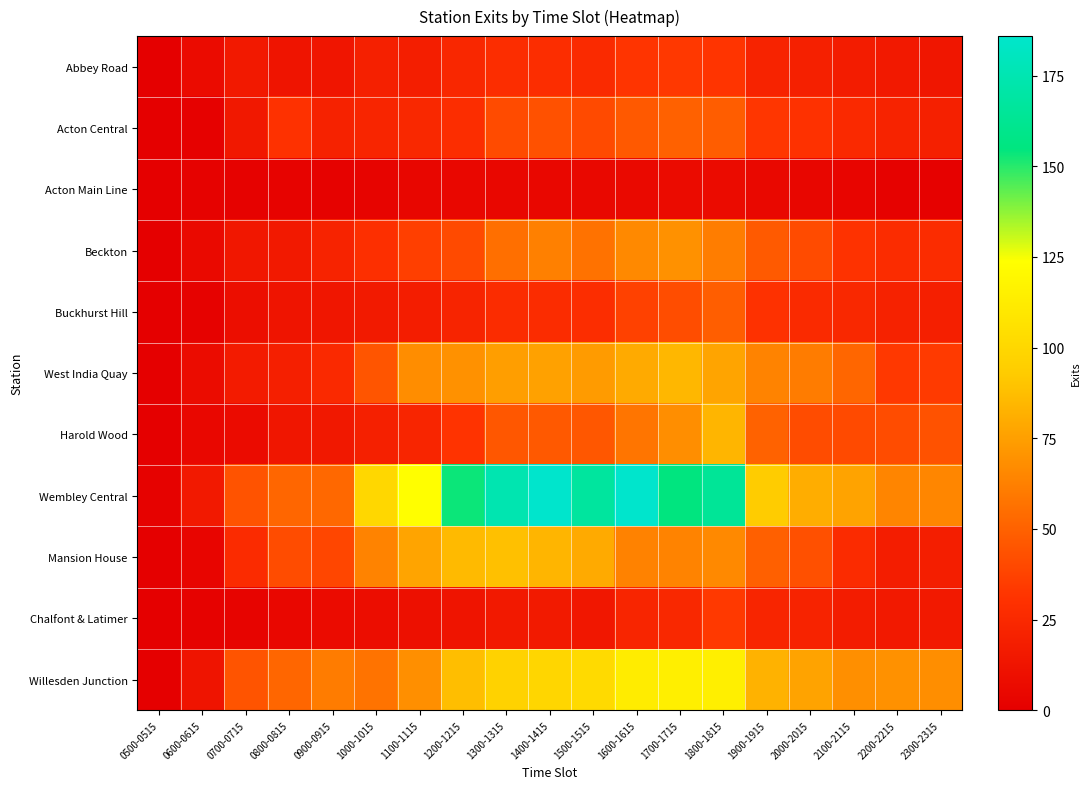

Reading left to right, extract all data points from this chart.

Abbey Road: 0500-0515=0.1	0600-0615=7.5	0700-0715=15.7	0800-0815=12.5	0900-0915=13.2	1000-1015=19.8	1100-1115=18.7	1200-1215=24.1	1300-1315=27.8	1400-1415=27.9	1500-1515=25.9	1600-1615=31.6	1700-1715=33.2	1800-1815=31.8	1900-1915=21.6	2000-2015=19.7	2100-2115=17.5	2200-2215=15.5	2300-2315=13.9
Acton Central: 0500-0515=0.0	0600-0615=0.7	0700-0715=15.2	0800-0815=30.2	0900-0915=21.1	1000-1015=22.7	1100-1115=24.5	1200-1215=27.9	1300-1315=40.7	1400-1415=43.3	1500-1515=40.4	1600-1615=46.8	1700-1715=50.0	1800-1815=48.6	1900-1915=32.3	2000-2015=29.9	2100-2115=25.7	2200-2215=21.5	2300-2315=20.2
Acton Main Line: 0500-0515=0.4	0600-0615=1.8	0700-0715=1.5	0800-0815=2.3	0900-0915=1.6	1000-1015=2.7	1100-1115=4.3	1200-1215=4.7	1300-1315=4.8	1400-1415=4.7	1500-1515=5.2	1600-1615=6.2	1700-1715=7.0	1800-1815=7.3	1900-1915=5.1	2000-2015=4.0	2100-2115=3.4	2200-2215=1.7	2300-2315=1.4
Beckton: 0500-0515=0.1	0600-0615=5.9	0700-0715=14.3	0800-0815=16.0	0900-0915=21.5	1000-1015=29.1	1100-1115=35.9	1200-1215=40.6	1300-1315=55.8	1400-1415=62.6	1500-1515=56.8	1600-1615=66.2	1700-1715=69.0	1800-1815=61.1	1900-1915=47.2	2000-2015=40.9	2100-2115=30.5	2200-2215=27.2	2300-2315=27.0
Buckhurst Hill: 0500-0515=0.0	0600-0615=1.9	0700-0715=8.9	0800-0815=13.0	0900-0915=13.9	1000-1015=16.1	1100-1115=18.5	1200-1215=22.4	1300-1315=27.5	1400-1415=27.2	1500-1515=27.8	1600-1615=36.8	1700-1715=41.9	1800-1815=48.7	1900-1915=29.8	2000-2015=26.1	2100-2115=24.7	2200-2215=21.2	2300-2315=18.9
West India Quay: 0500-0515=0.1	0600-0615=7.8	0700-0715=16.9	0800-0815=19.1	0900-0915=25.4	1000-1015=45.3	1100-1115=67.8	1200-1215=69.2	1300-1315=74.8	1400-1415=75.6	1500-1515=73.7	1600-1615=79.2	1700-1715=84.6	1800-1815=76.9	1900-1915=63.6	2000-2015=60.7	2100-2115=52.0	2200-2215=33.4	2300-2315=33.8
Harold Wood: 0500-0515=0.0	0600-0615=4.5	0700-0715=7.5	0800-0815=13.7	0900-0915=15.2	1000-1015=20.0	1100-1115=22.5	1200-1215=31.6	1300-1315=45.8	1400-1415=46.5	1500-1515=45.8	1600-1615=58.0	1700-1715=68.1	1800-1815=83.8	1900-1915=50.3	2000-2015=41.5	2100-2115=40.6	2200-2215=41.3	2300-2315=43.9
Wembley Central: 0500-0515=1.8	0600-0615=15.9	0700-0715=44.0	0800-0815=52.2	0900-0915=52.8	1000-1015=100.2	1100-1115=123.3	1200-1215=153.5	1300-1315=174.5	1400-1415=185.9	1500-1515=167.1	1600-1615=185.8	1700-1715=154.9	1800-1815=164.1	1900-1915=93.0	2000-2015=80.4	2100-2115=76.4	2200-2215=64.3	2300-2315=64.9
Mansion House: 0500-0515=0.2	0600-0615=3.7	0700-0715=26.2	0800-0815=41.1	0900-0915=38.9	1000-1015=63.6	1100-1115=76.8	1200-1215=86.0	1300-1315=88.3	1400-1415=83.6	1500-1515=79.4	1600-1615=63.3	1700-1715=63.7	1800-1815=65.9	1900-1915=49.5	2000-2015=43.2	2100-2115=26.7	2200-2215=17.9	2300-2315=18.7
Chalfont & Latimer: 0500-0515=0.0	0600-0615=1.6	0700-0715=3.1	0800-0815=4.5	0900-0915=7.1	1000-1015=8.5	1100-1115=10.2	1200-1215=12.7	1300-1315=15.5	1400-1415=16.1	1500-1515=14.7	1600-1615=23.0	1700-1715=24.9	1800-1815=33.7	1900-1915=23.1	2000-2015=21.6	2100-2115=17.1	2200-2215=15.9	2300-2315=15.5
Willesden Junction: 0500-0515=0.1	0600-0615=12.7	0700-0715=44.4	0800-0815=51.6	0900-0915=60.7	1000-1015=57.1	1100-1115=68.5	1200-1215=87.8	1300-1315=97.0	1400-1415=99.3	1500-1515=101.8	1600-1615=112.5	1700-1715=114.6	1800-1815=114.6	1900-1915=82.5	2000-2015=76.3	2100-2115=68.5	2200-2215=69.2	2300-2315=68.0